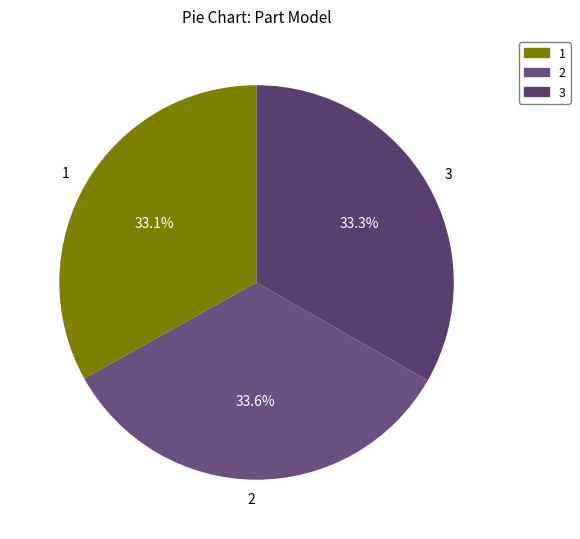

How many slices are in this pie chart?

3